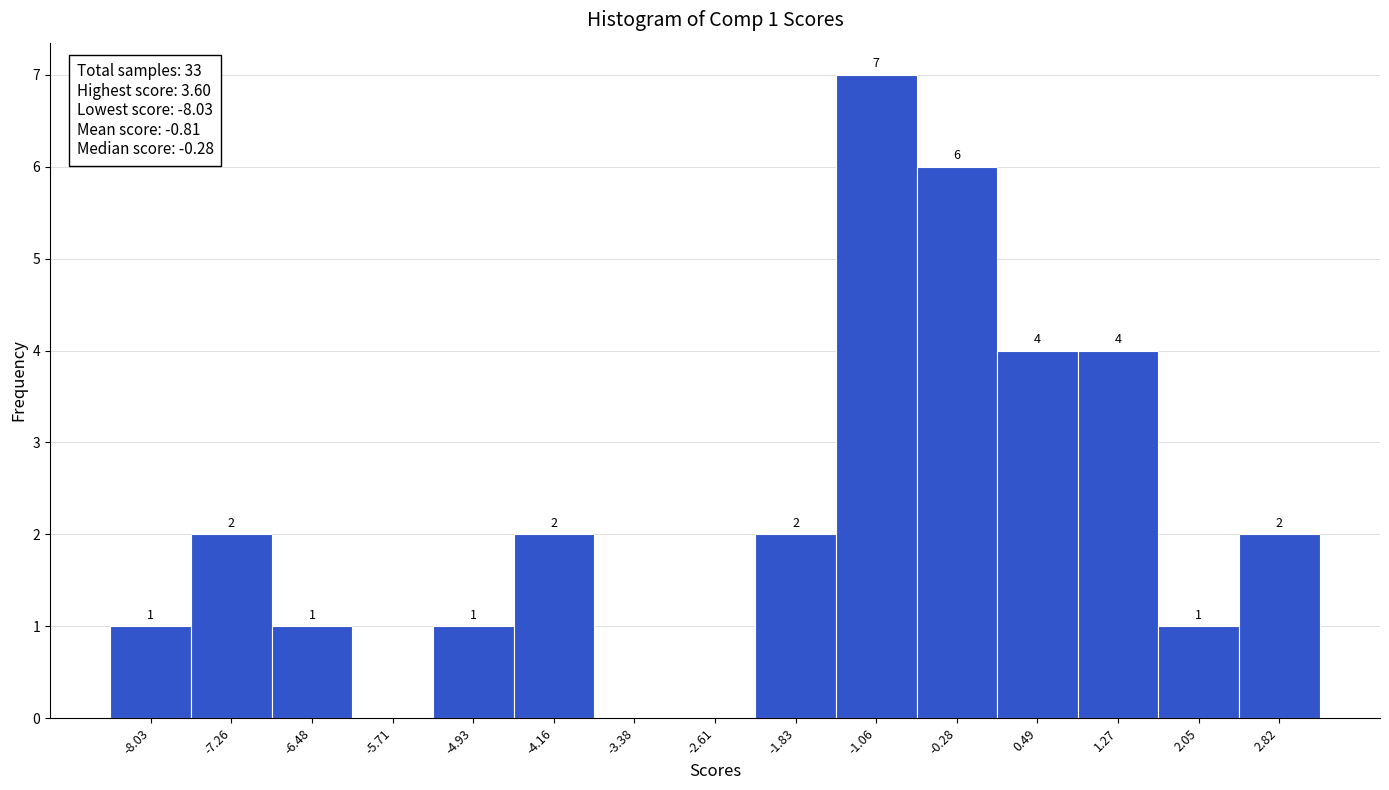

Reading left to right, list all the values displayed in this chart.

-8.03=1	-7.26=2	-6.48=1	-5.71=0	-4.93=1	-4.16=2	-3.38=0	-2.61=0	-1.83=2	-1.06=7	-0.28=6	0.49=4	1.27=4	2.05=1	2.82=2